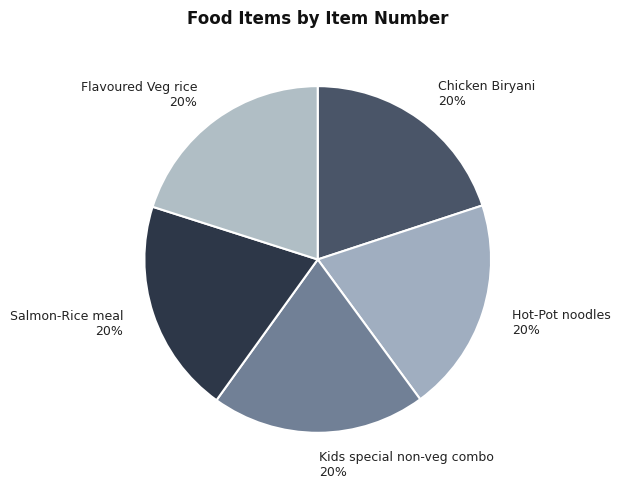

Do Salmon-Rice meal 20% and Flavoured Veg rice 20% together represent more than half of the pie?

No